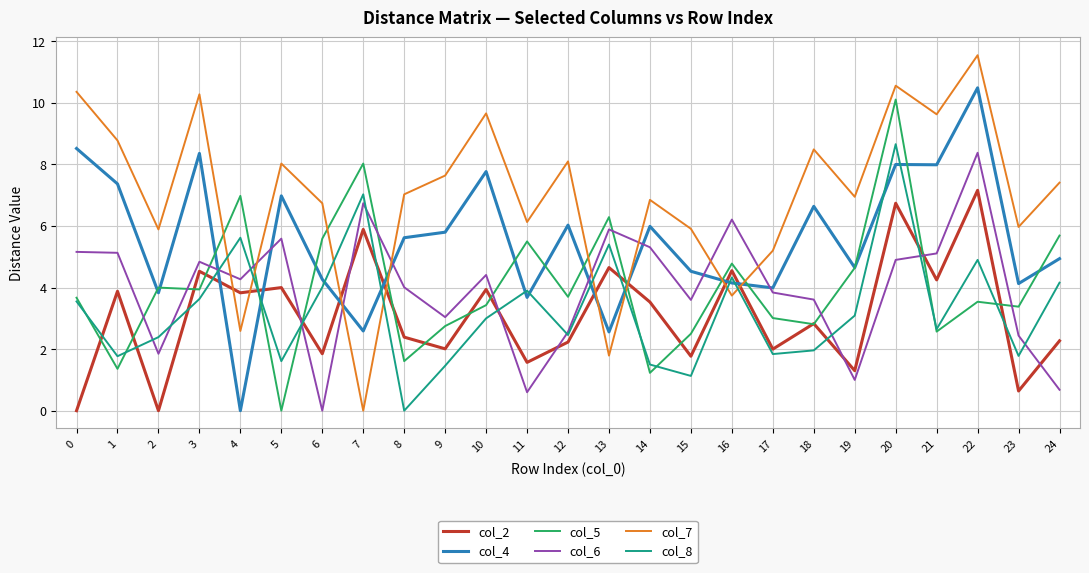

At 15, list the series in order from largest to smallest.

col_7, col_4, col_6, col_5, col_2, col_8